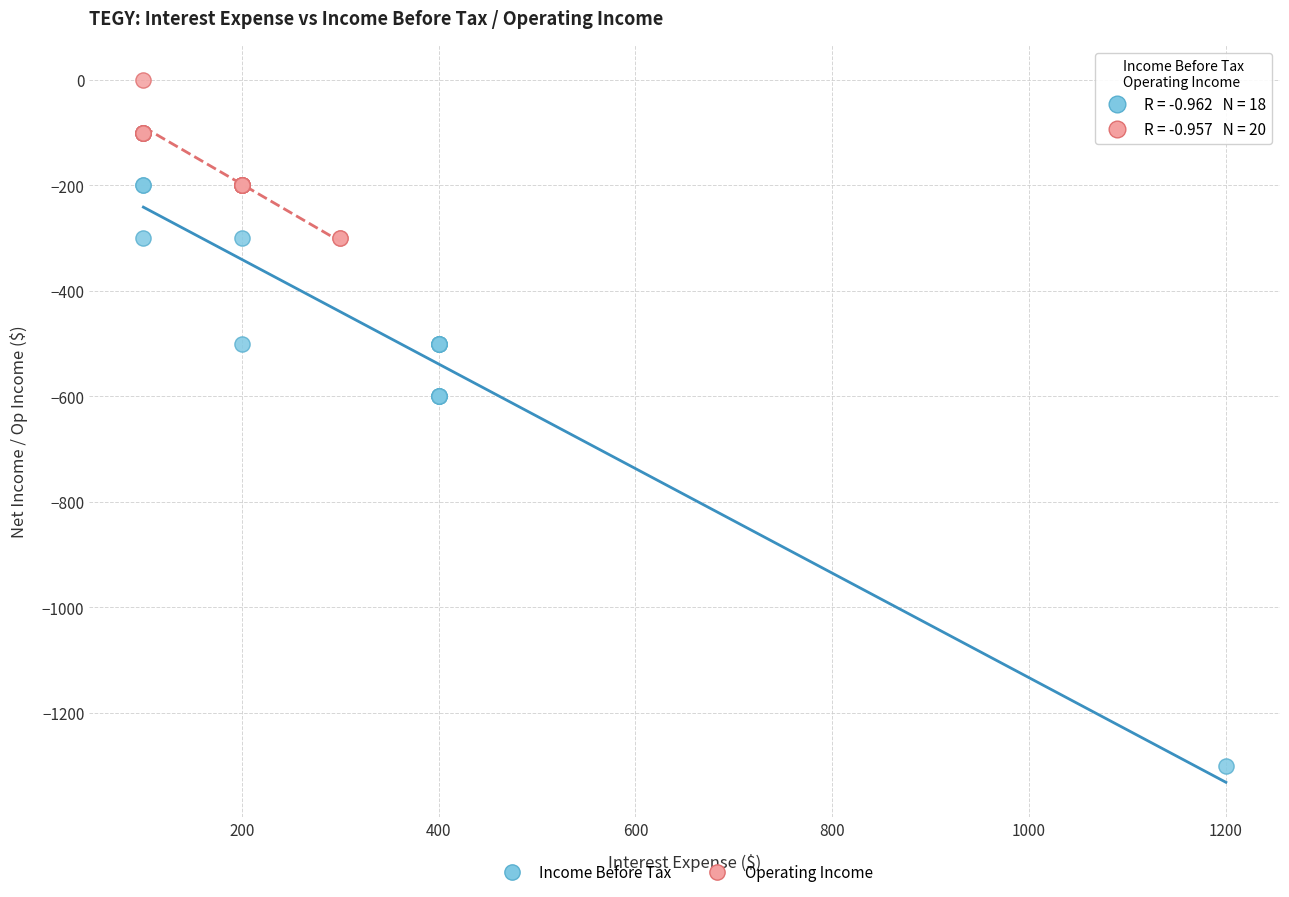

Which series reaches the maximum Y coordinate?

Operating Income